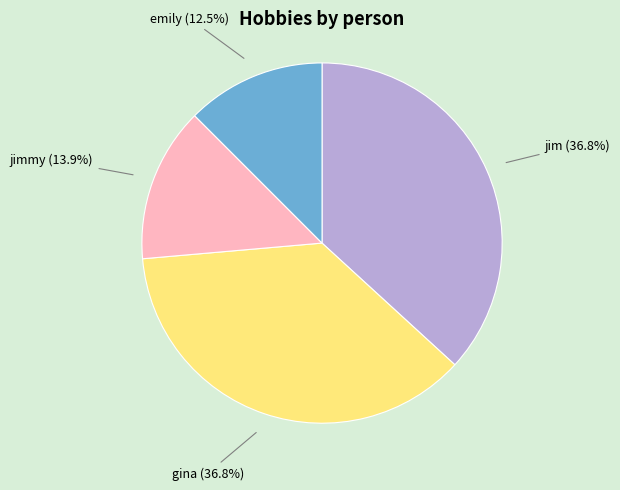

Does gina account for over 50% of the chart?

No